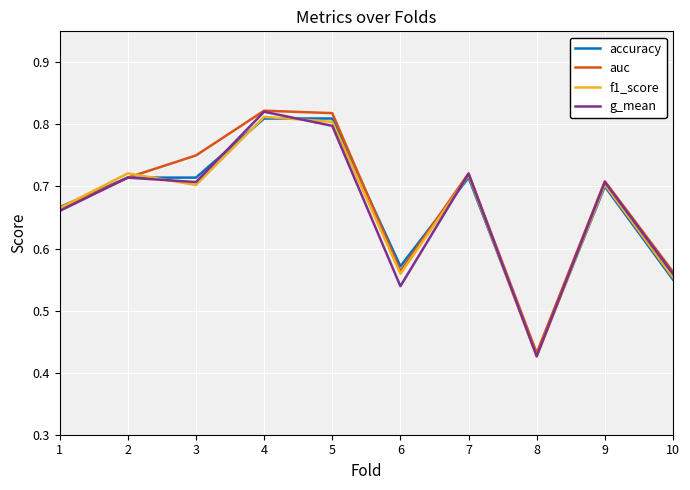

At which category is the sum across all series the highest?

4